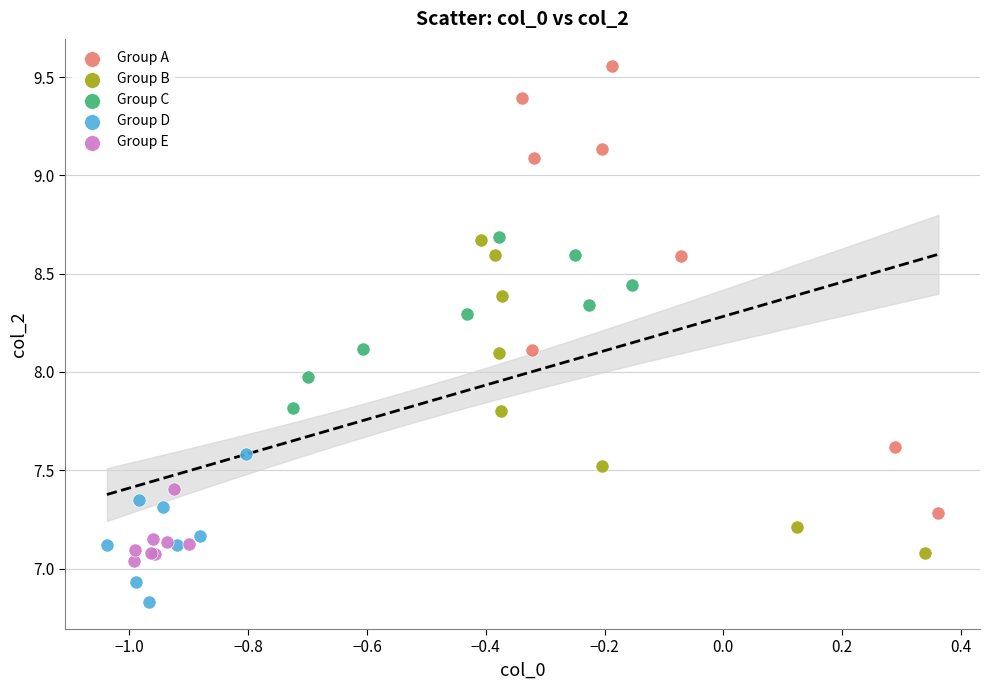

Which series has the largest Y range (max minus min)?

Group A